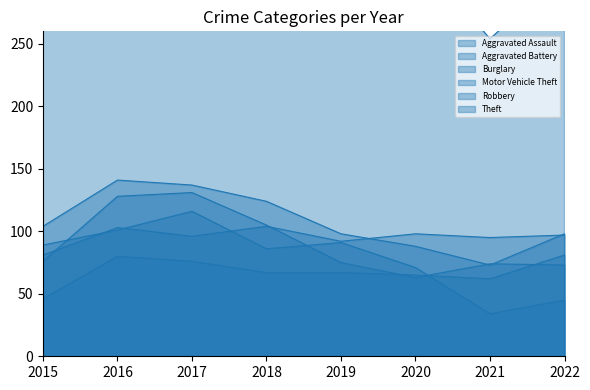

At which label is Theft closest to 381?

2015